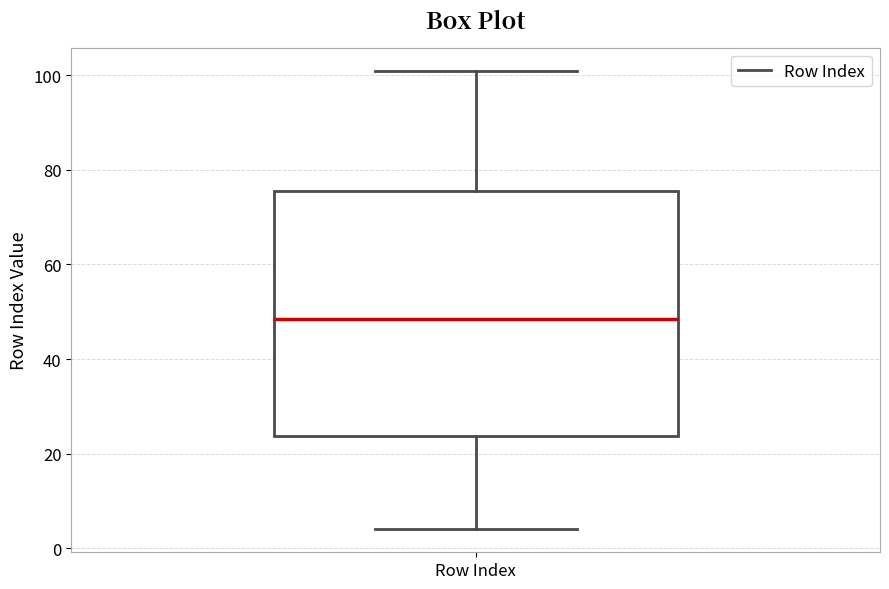

Where does the upper whisker of the box for Row Index end on the y-axis? The values are not printed on the chart, so give them approximately, as read against the axis.

102